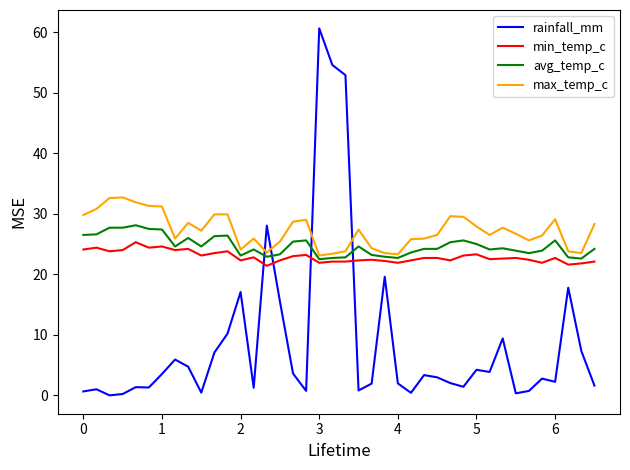

Is this an area chart (filled region under the line)?

No